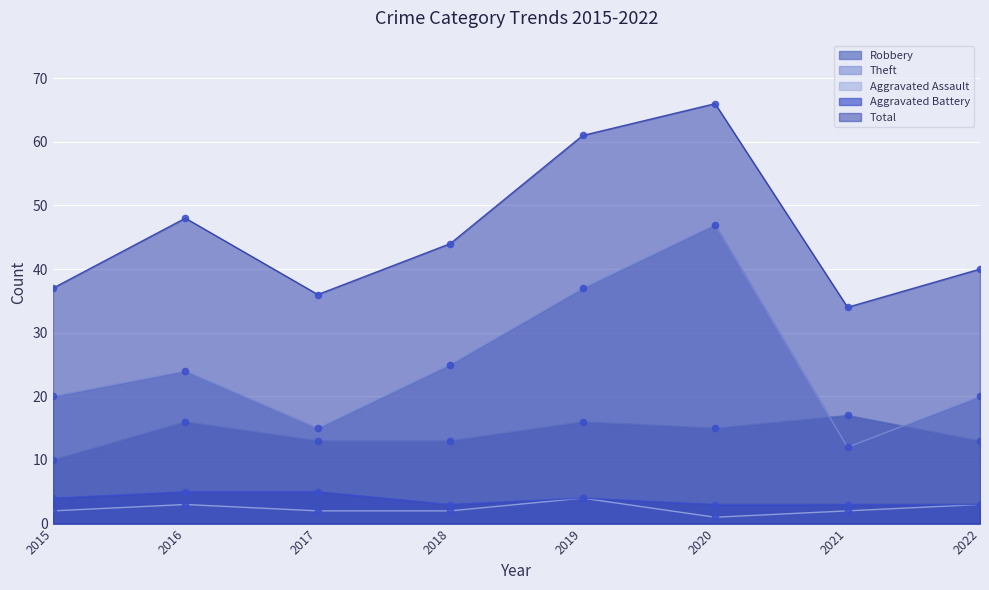

Which series has the widest spread of Y values?

Theft